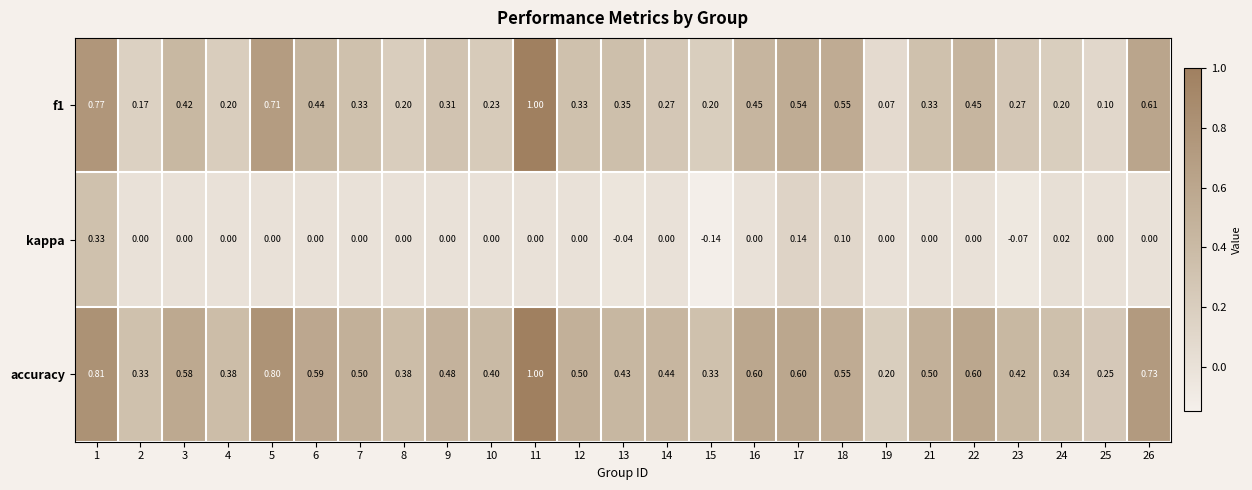

Which series has the largest total across all categories?

accuracy